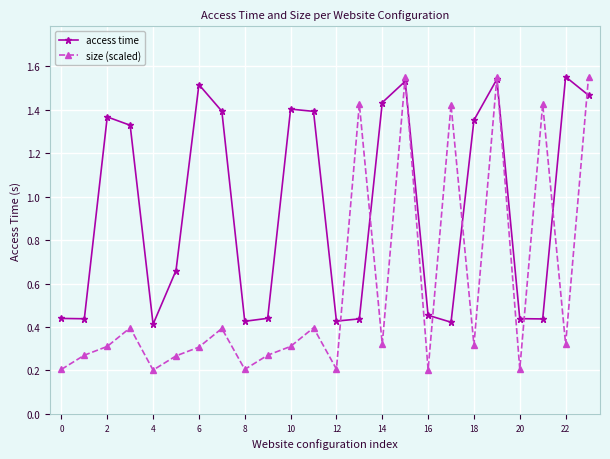

Which series has the widest spread of values?

size (scaled)